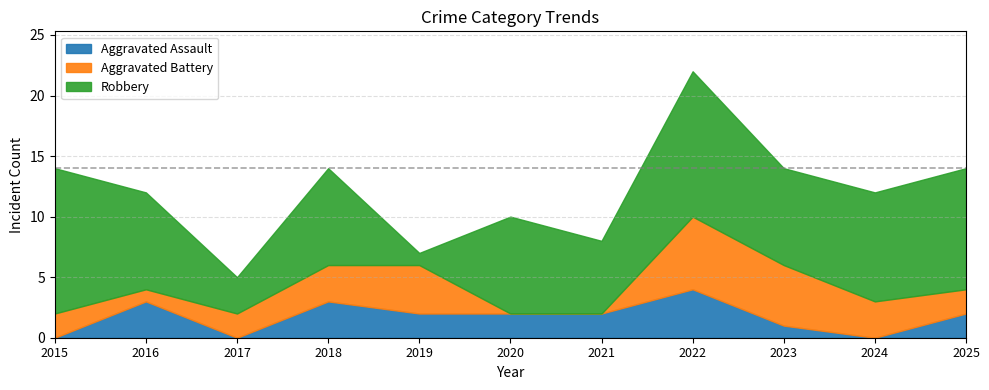

What is the approximate value of Robbery at 2017?

3